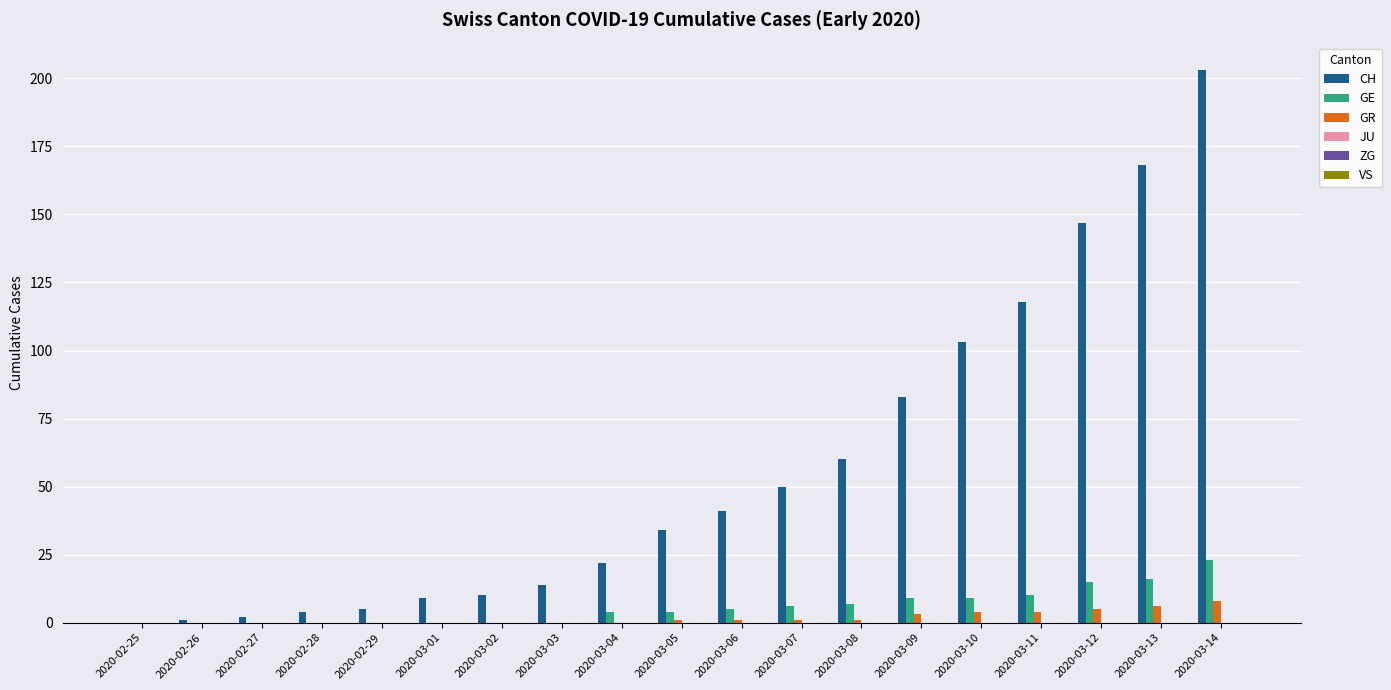

Is it true that CH equals 284 at 2020-03-14?

False